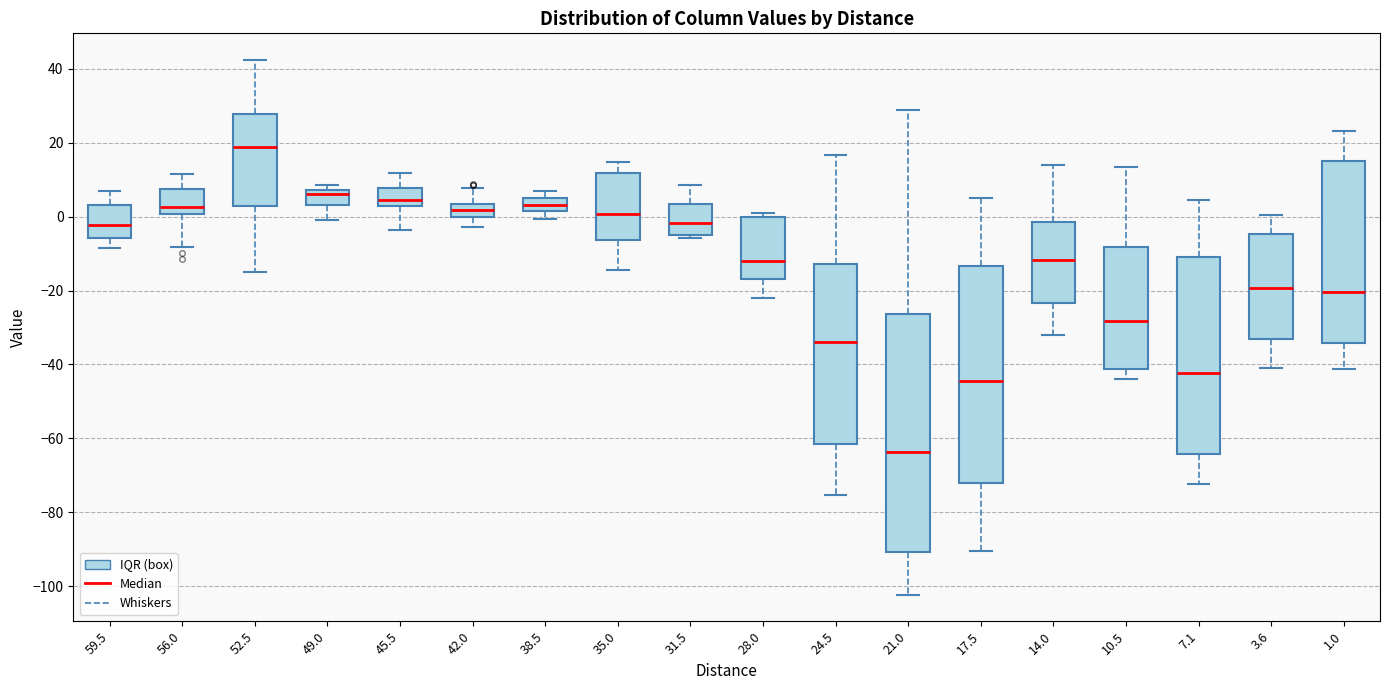

Reading left to right, transcribe this box plot: for each box, give where its median line is, the range the box spans, and where its two whiskers end, as read against the y-axis. The values are not printed on the chart, so give them approximately, as read against the axis.

59.5: median -2, box -6 to 4, whiskers -8 to 6
56.0: median 2, box 0 to 8, whiskers -8 to 12
52.5: median 18, box 2 to 28, whiskers -14 to 42
49.0: median 6, box 4 to 8, whiskers 0 to 8 (just above the box's upper edge)
45.5: median 4 (just above the box's lower edge), box 4 to 8, whiskers -4 to 12
42.0: median 2, box 0 to 4, whiskers -2 to 8
38.5: median 4, box 2 to 6, whiskers 0 to 6 (above the box's upper edge)
35.0: median 0, box -6 to 12, whiskers -14 to 14
31.5: median -2, box -4 to 4, whiskers -6 to 8
28.0: median -12, box -16 to 0, whiskers -22 to 2
24.5: median -34, box -62 to -12, whiskers -76 to 16
21.0: median -64, box -90 to -26, whiskers -102 to 30
17.5: median -44, box -72 to -14, whiskers -90 to 6
14.0: median -12, box -24 to -2, whiskers -32 to 14
10.5: median -28, box -42 to -8, whiskers -44 to 14
7.1: median -42, box -64 to -12, whiskers -72 to 4
3.6: median -20, box -34 to -4, whiskers -42 to 0
1.0: median -20, box -34 to 16, whiskers -42 to 24